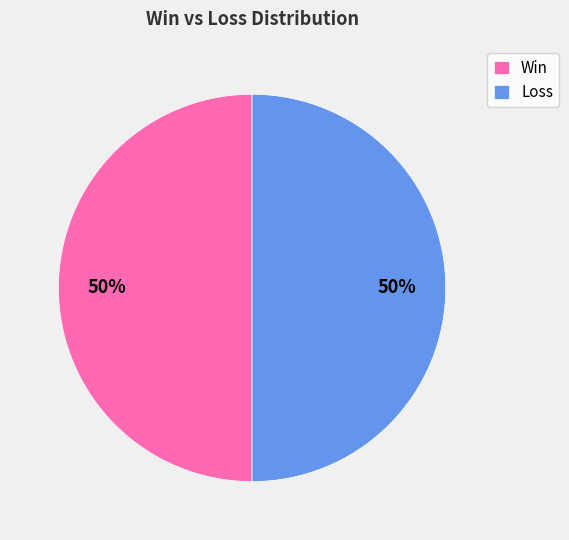

How many segments does this pie chart have?

2